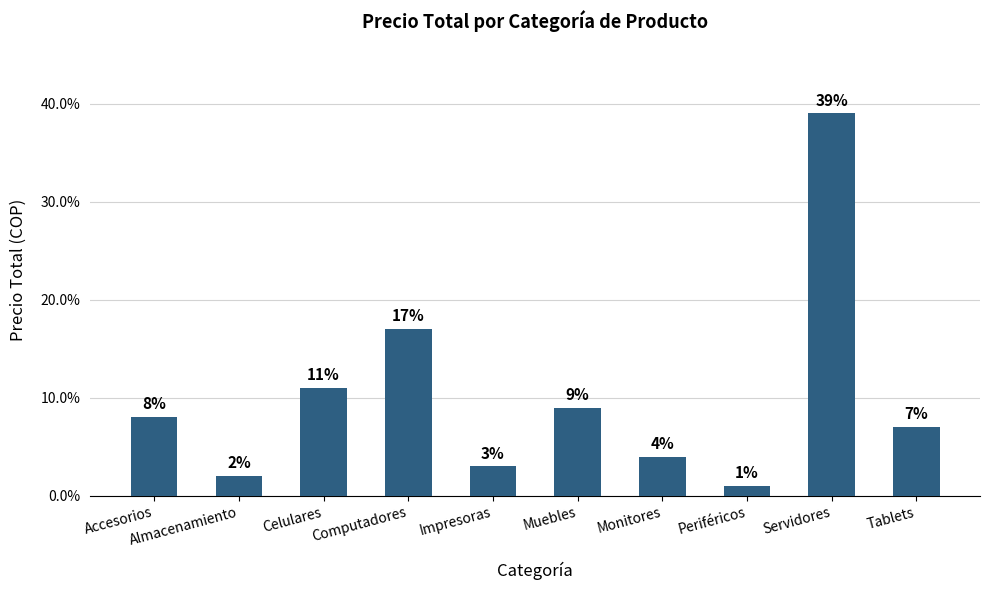

Reading right to left, what are all the values shown in this chart?

Tablets=7	Servidores=39	Periféricos=1	Monitores=4	Muebles=9	Impresoras=3	Computadores=17	Celulares=11	Almacenamiento=2	Accesorios=8